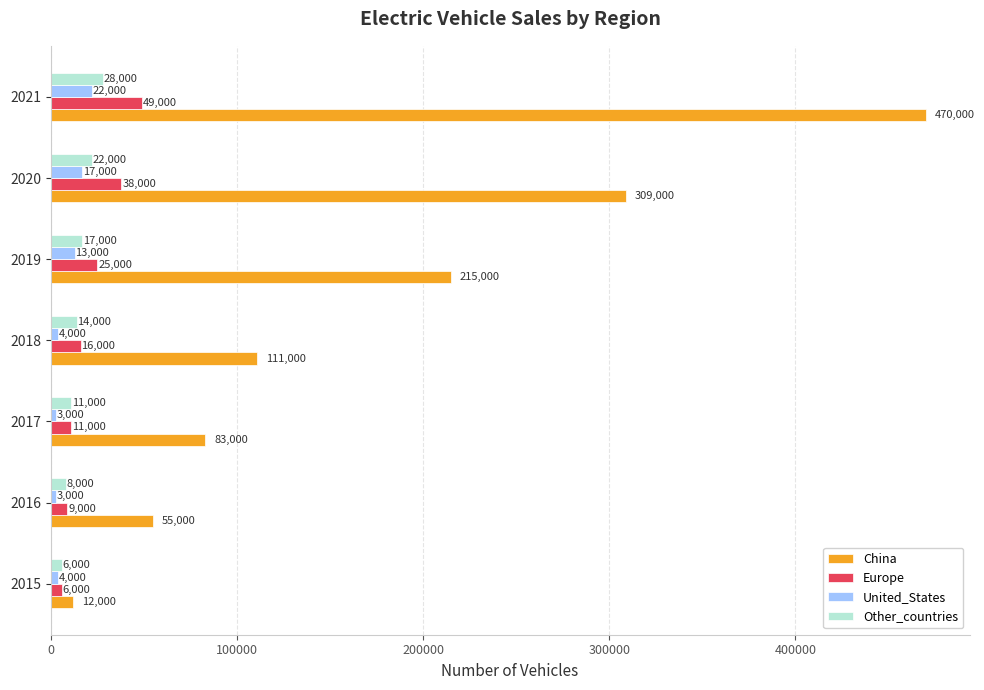

Which series has the largest range (max minus min)?

China